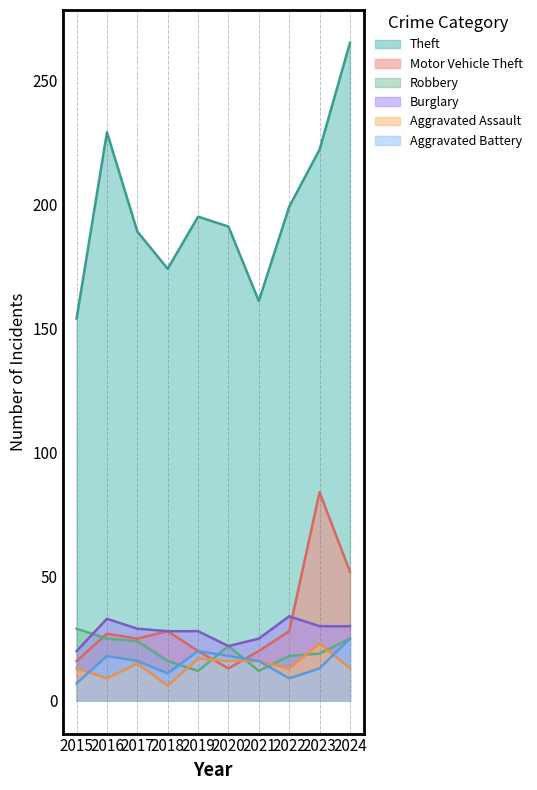

True or false: Theft has a value of 229 at 2016.

True